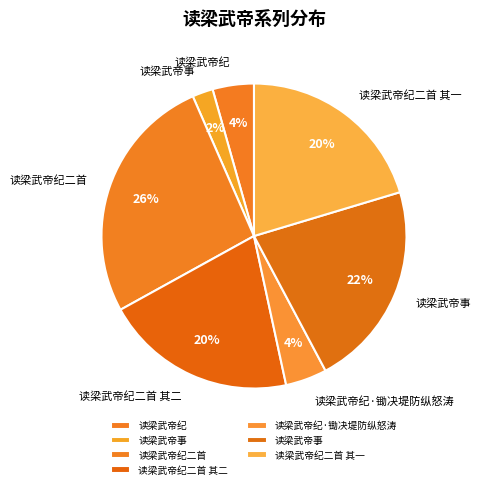

Does any single category account for the majority?

No